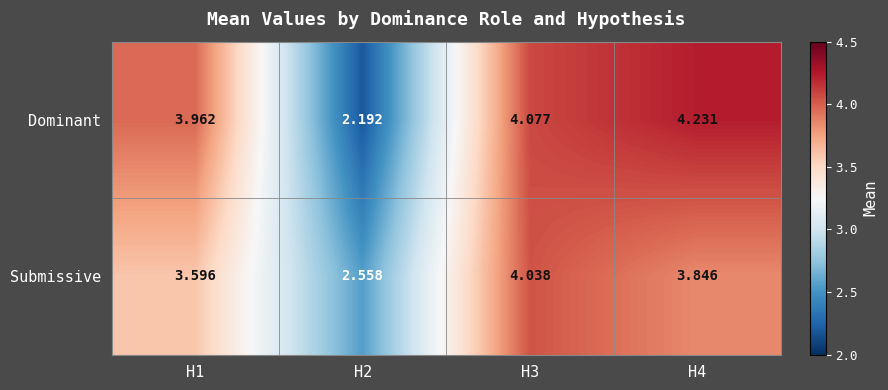

Which series has the largest total across all categories?

Dominant